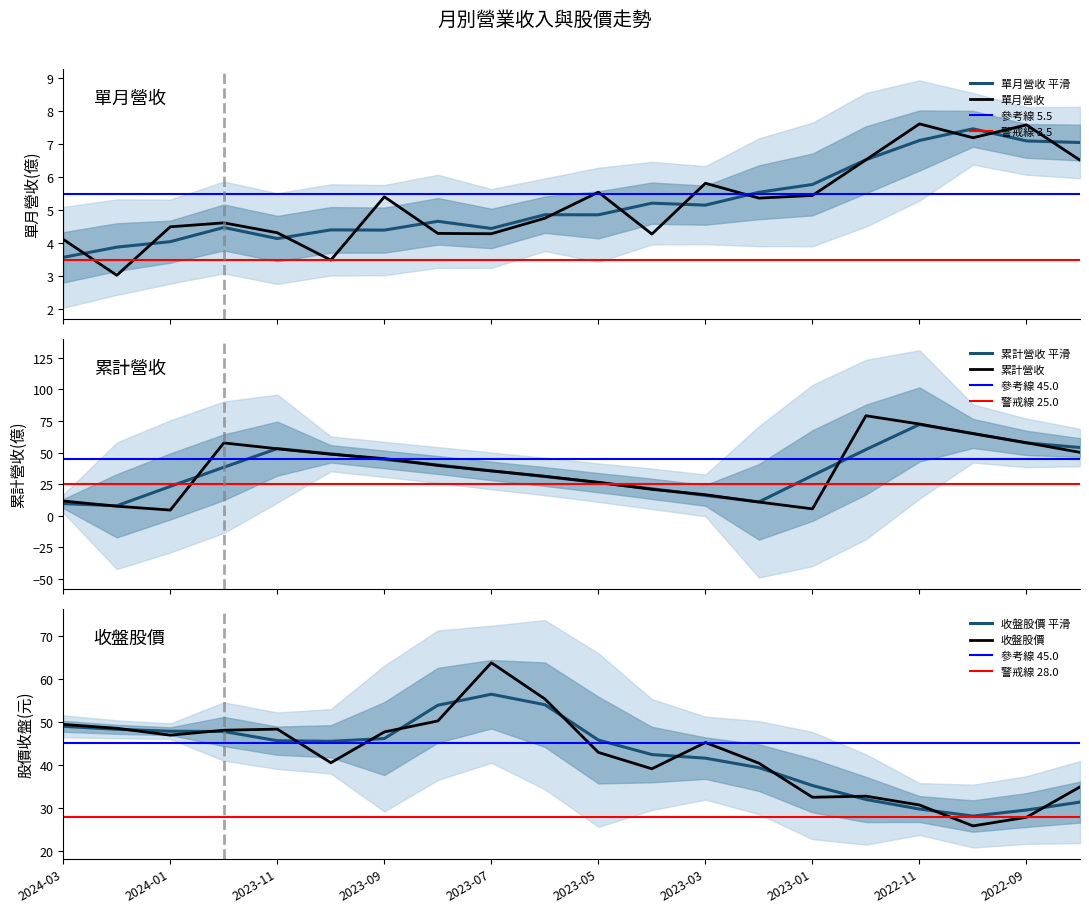

At which label is 累計營收(億) closest to 41?

2023-08